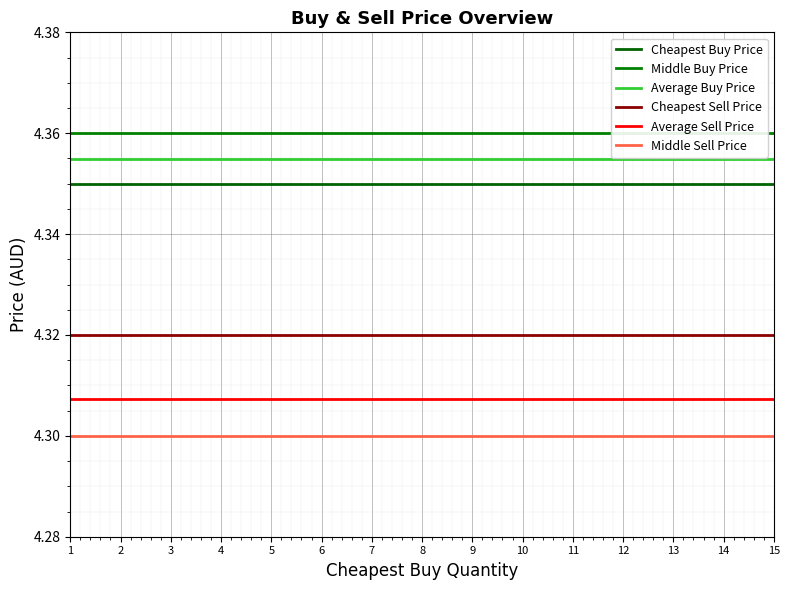

True or false: Cheapest Sell Price and Average Sell Price cross at least once.

False